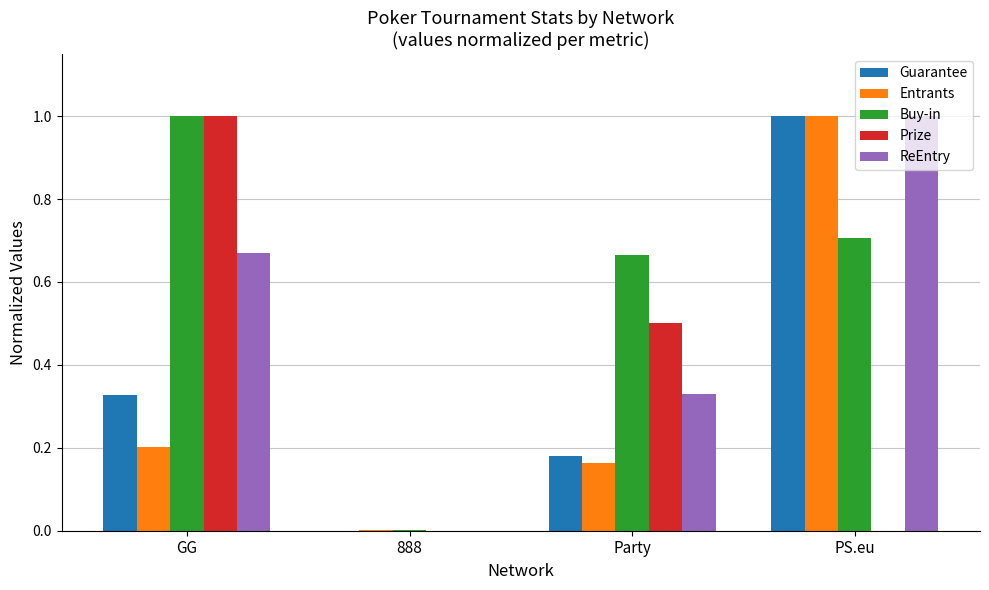

Is the value of Prize at 888 greater than the value of Entrants at PS.eu?

No